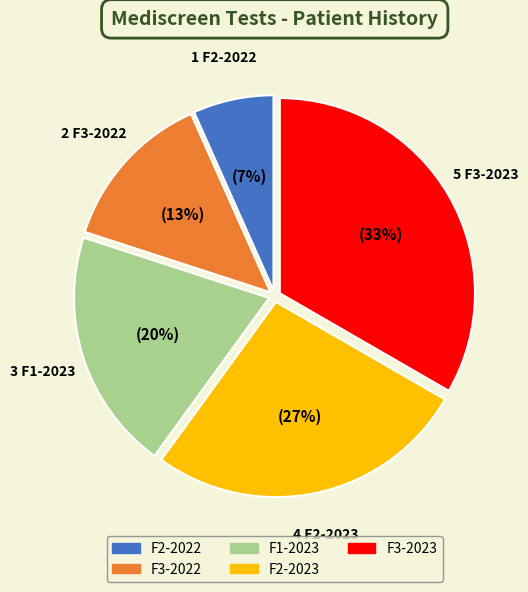

Which slice is the smallest?

F2-2022